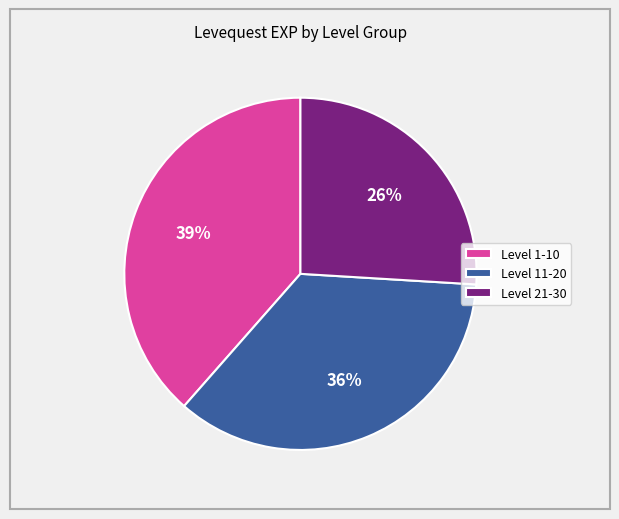

To the nearest percent, what is the difference between the largest and smallest slice percentages?

13%